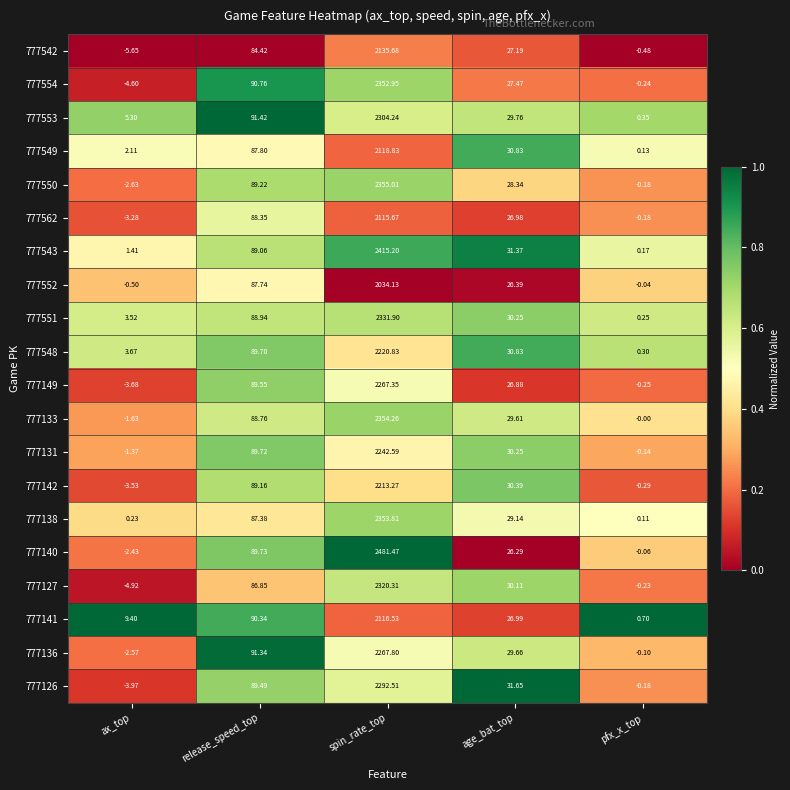

At which label does 777543 reach its peak?

spin_rate_top